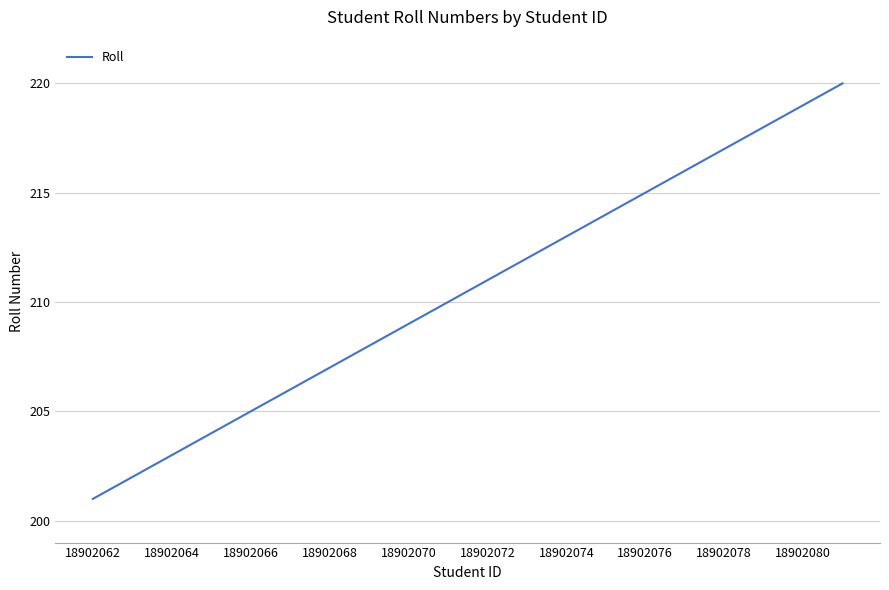

What is the greatest value displayed?

220